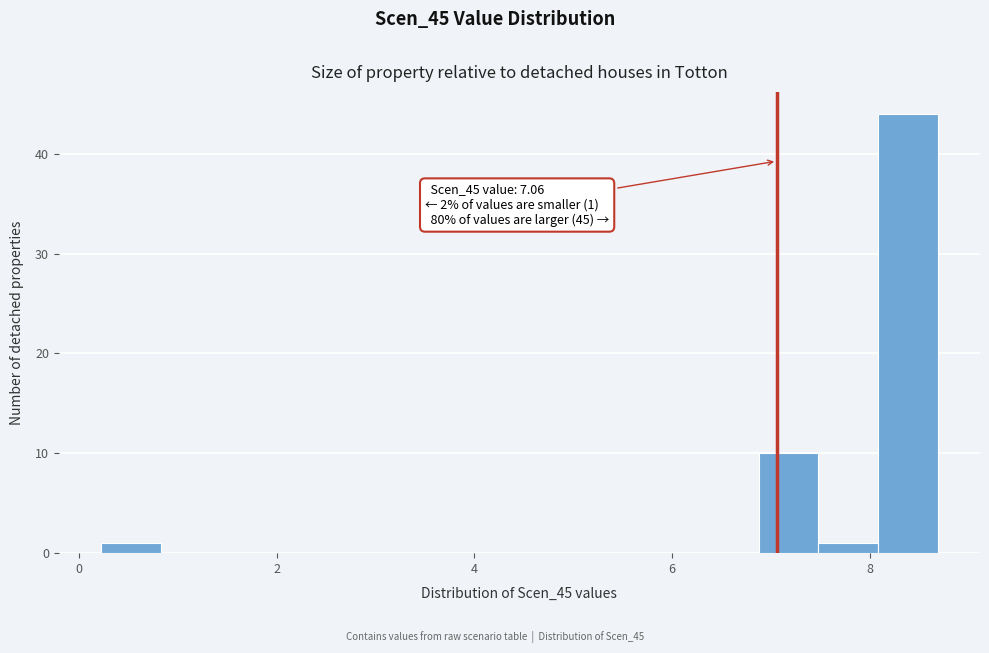

Around what value on the x-axis is the tallest bar? Give the approximate position of its centre, as read against the axis.

8.4